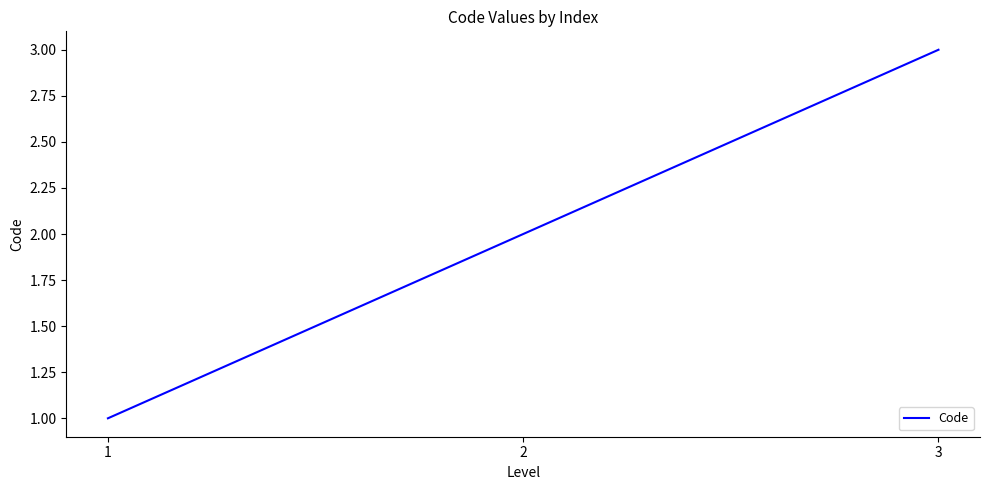

Read the value at 2.

2